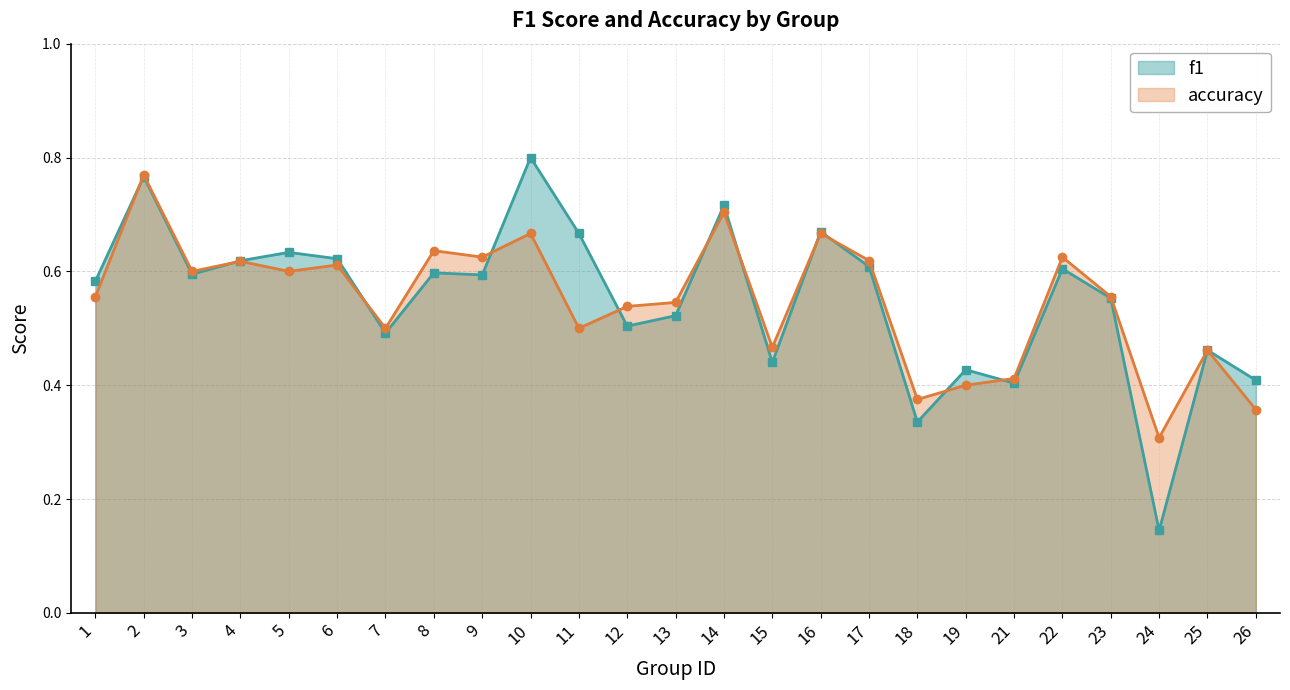

How many lines are shown in the chart?

2